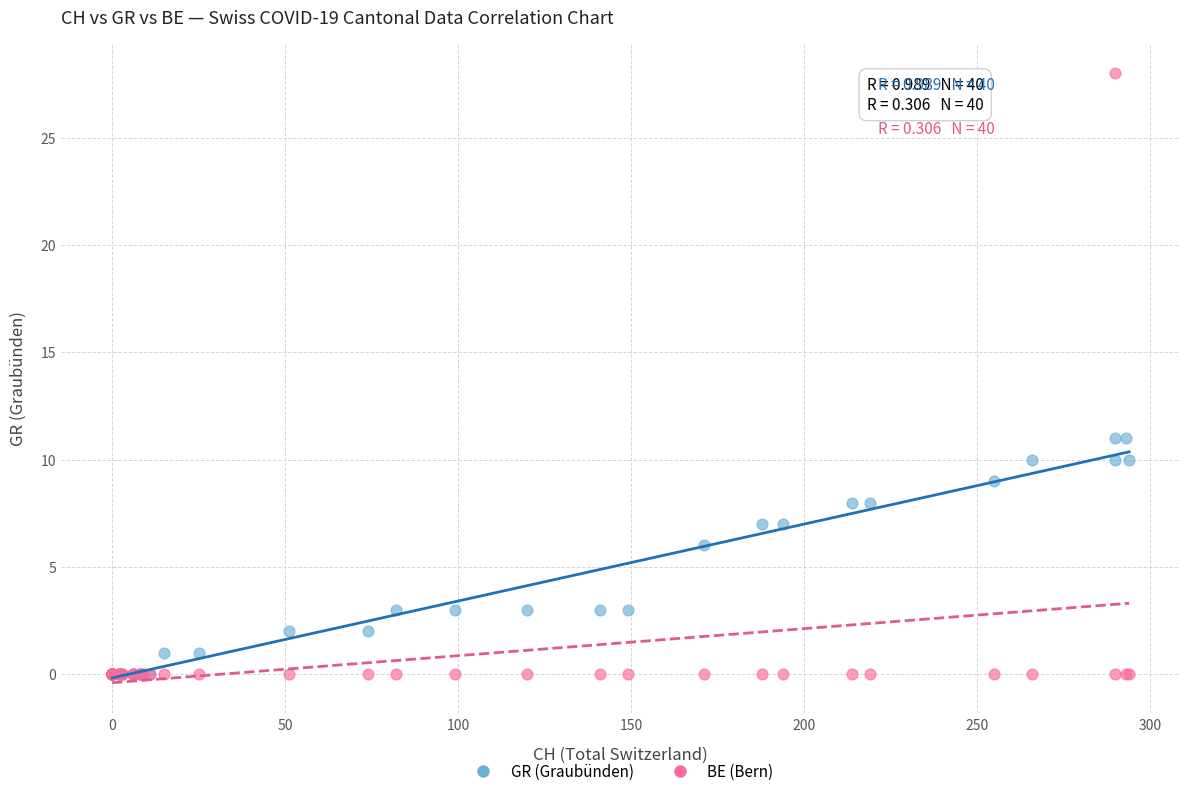

What are all the series names shown in the legend?

GR (Graubünden), BE (Bern)